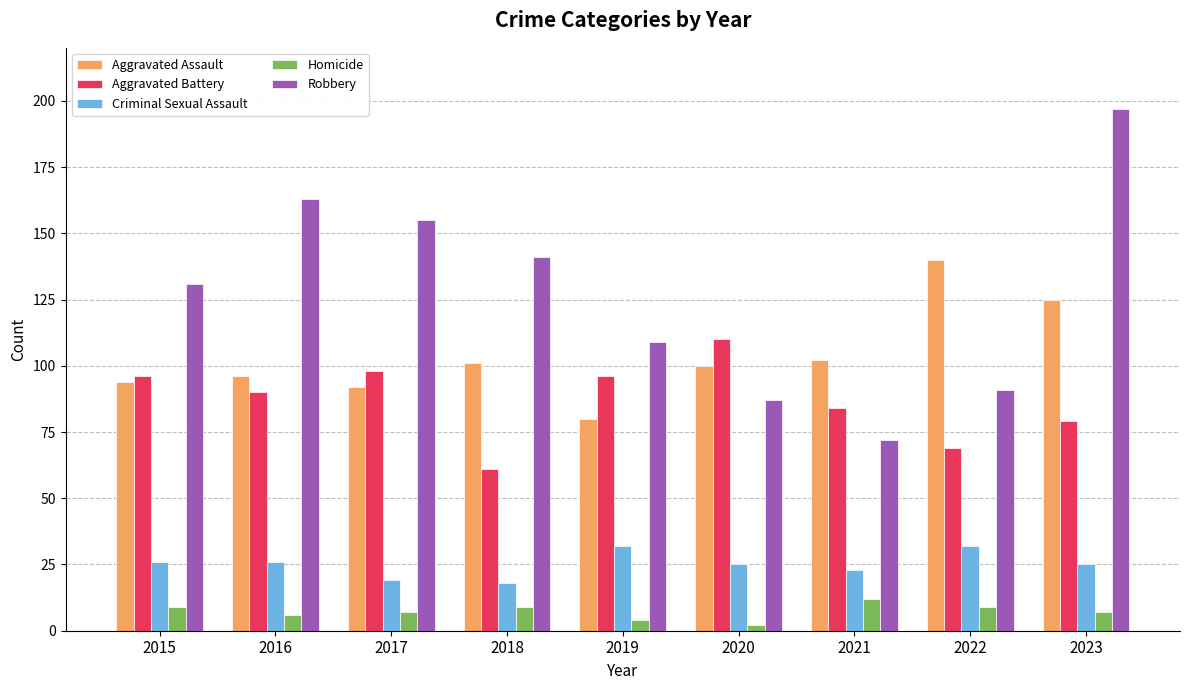

Is the value of Robbery at 2022 greater than the value of Aggravated Assault at 2016?

No